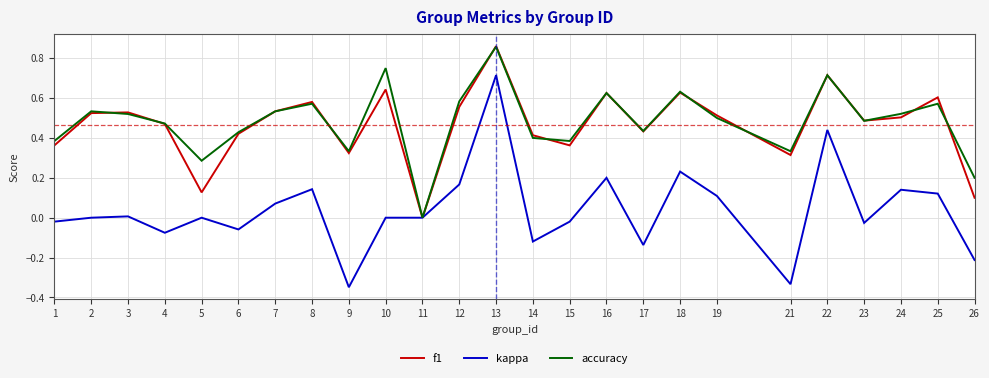

True or false: f1 has more than 0 interior local peaks.

True